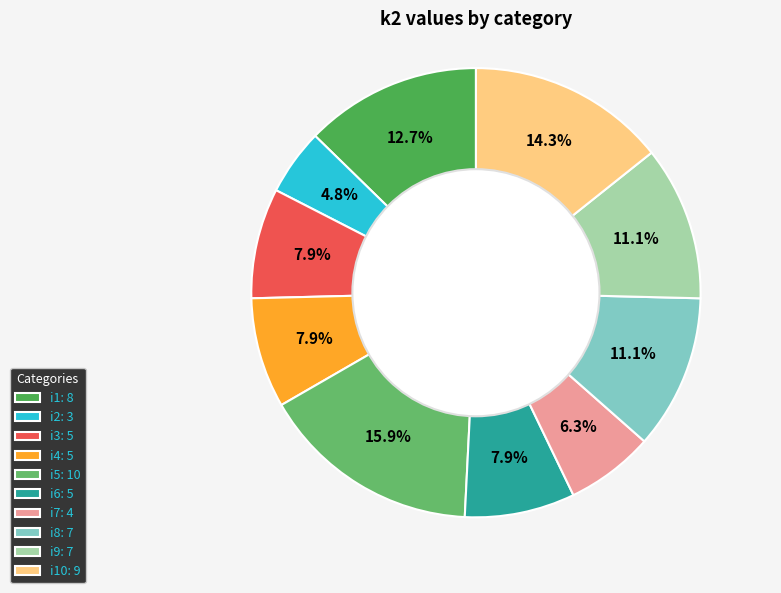

Which category has the smallest portion of the pie?

i2: 3